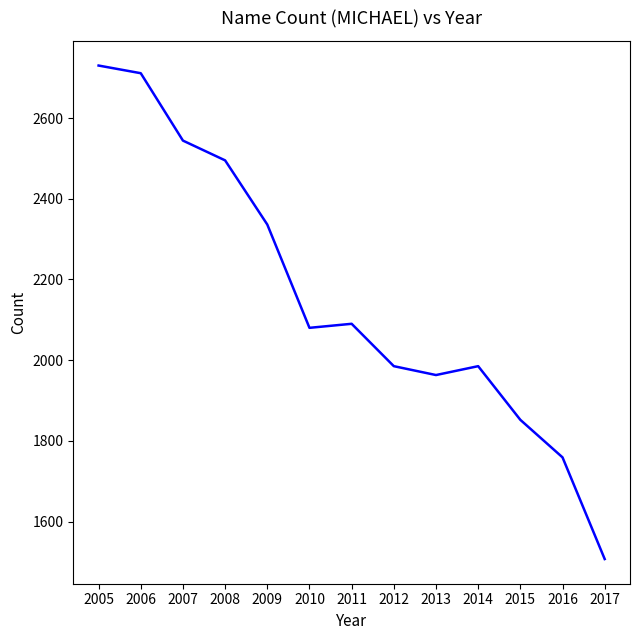

What is the sum of the values at 2014 and 2013?

3948